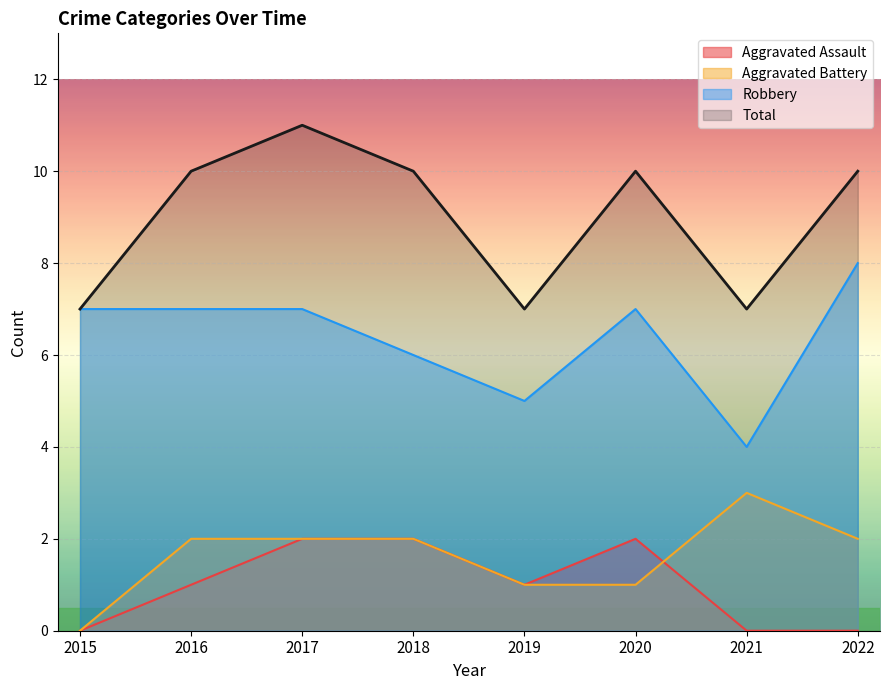

At 2020, list the series in order from largest to smallest.

Total, Robbery, Aggravated Assault, Aggravated Battery